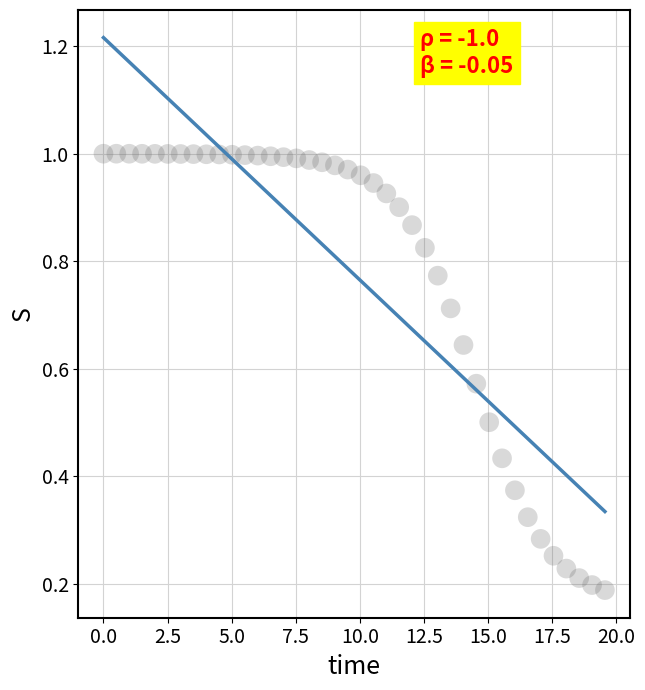

What is the range of X values (max minus min)?

19.6